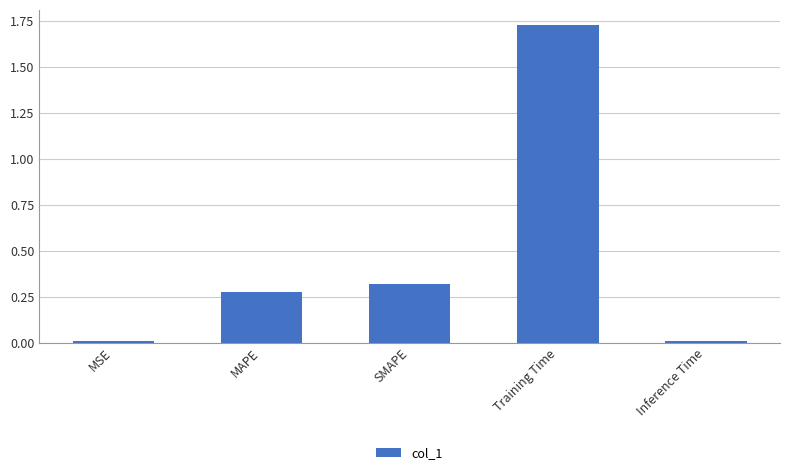

What is the label of the 2nd bar from the left?

MAPE